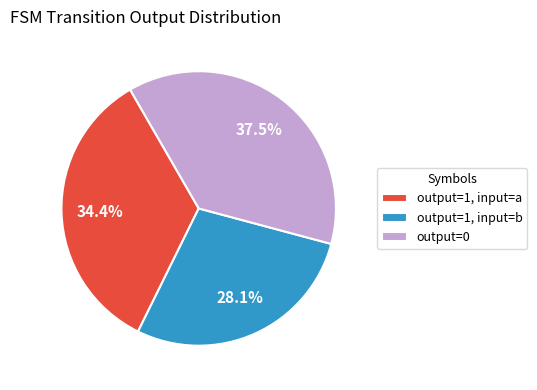

How many segments does this pie chart have?

3